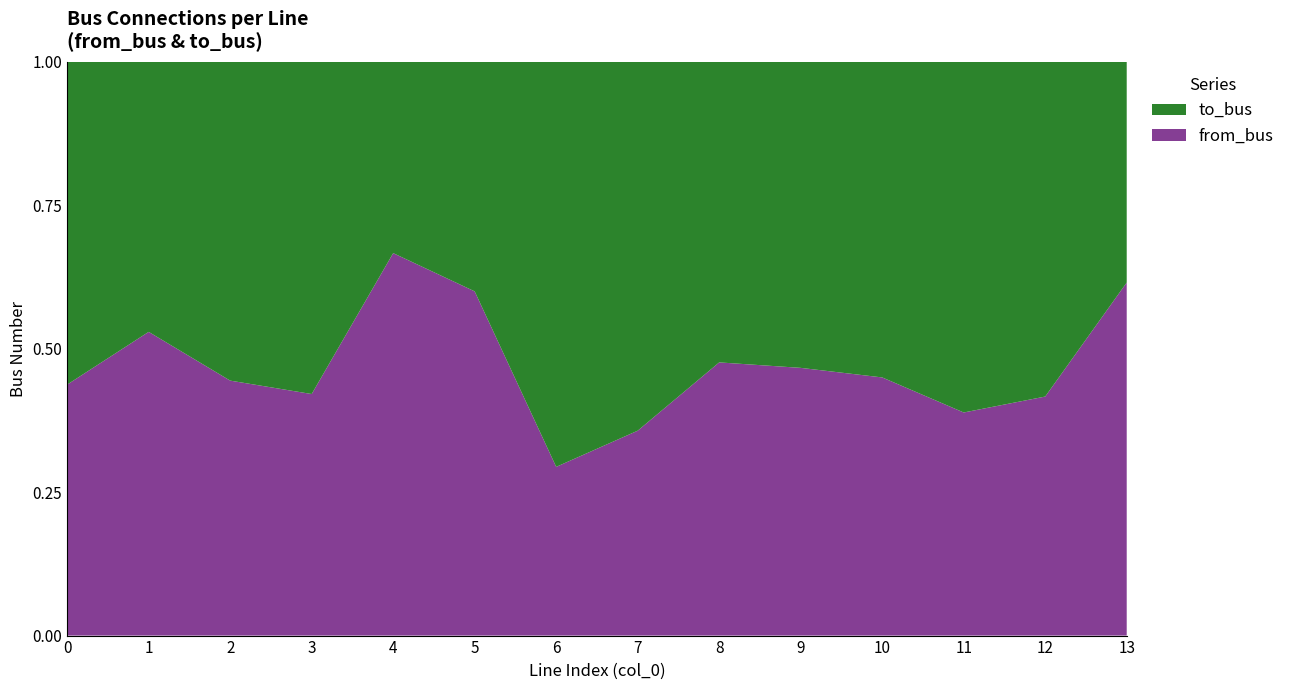

Reading left to right, list all the values displayed in this chart.

to_bus: 0=9	1=8	2=10	3=11	4=5	5=8	6=12	7=9	8=11	9=8	10=11	11=11	12=7	13=5
from_bus: 0=7	1=9	2=8	3=8	4=10	5=12	6=5	7=5	8=10	9=7	10=9	11=7	12=5	13=8